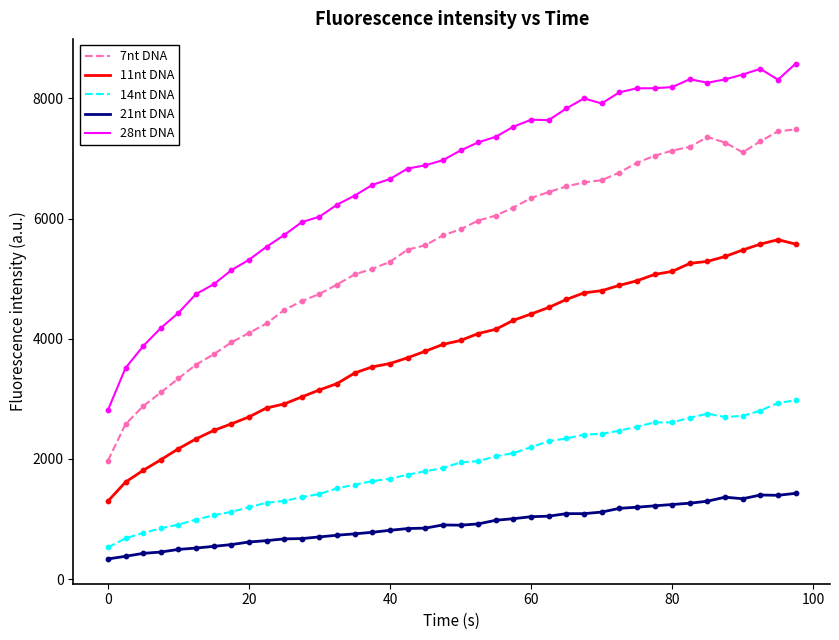

What are all the series names shown in the legend?

7nt DNA, 11nt DNA, 14nt DNA, 21nt DNA, 28nt DNA